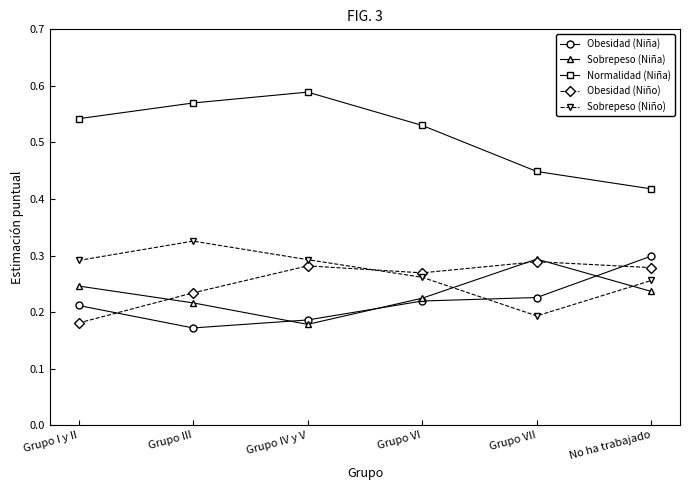

What position from the right is Grupo III?

5